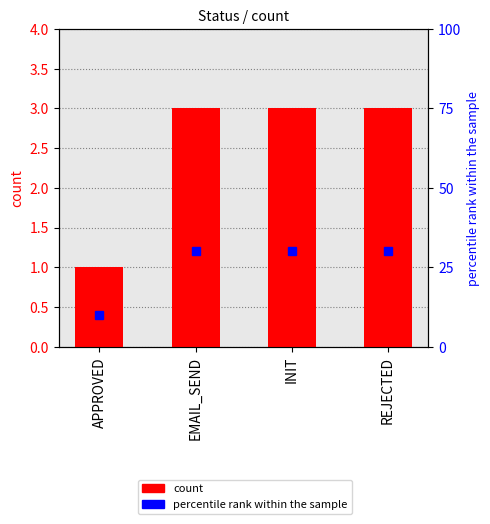

Reading left to right, list all the values displayed in this chart.

count: APPROVED=1	EMAIL_SEND=3	INIT=3	REJECTED=3
percentile rank within the sample: APPROVED=10	EMAIL_SEND=30	INIT=30	REJECTED=30